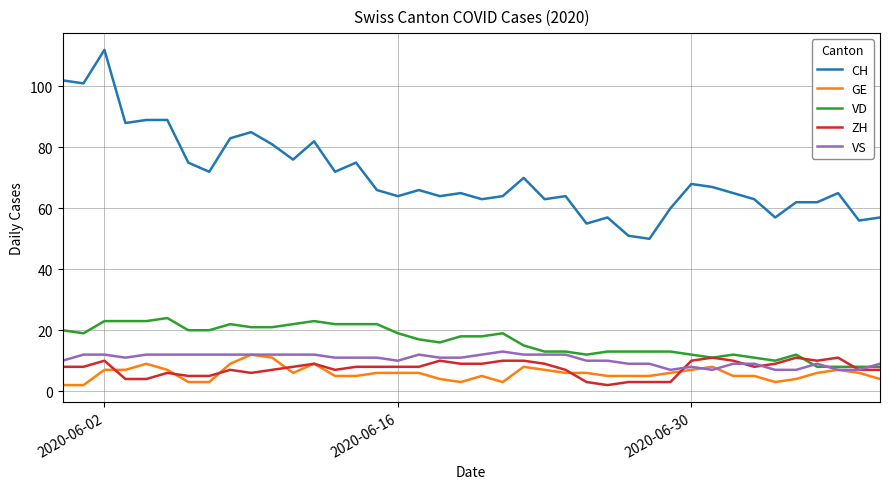

Rank the series by their maximum value, from lowest to highest.

ZH, GE, VS, VD, CH